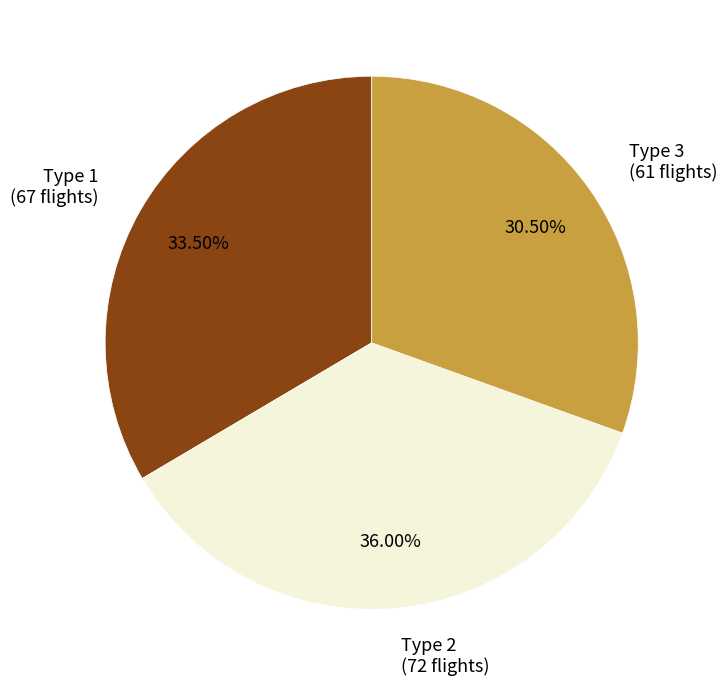

What is the largest slice in the pie chart?

Type 2